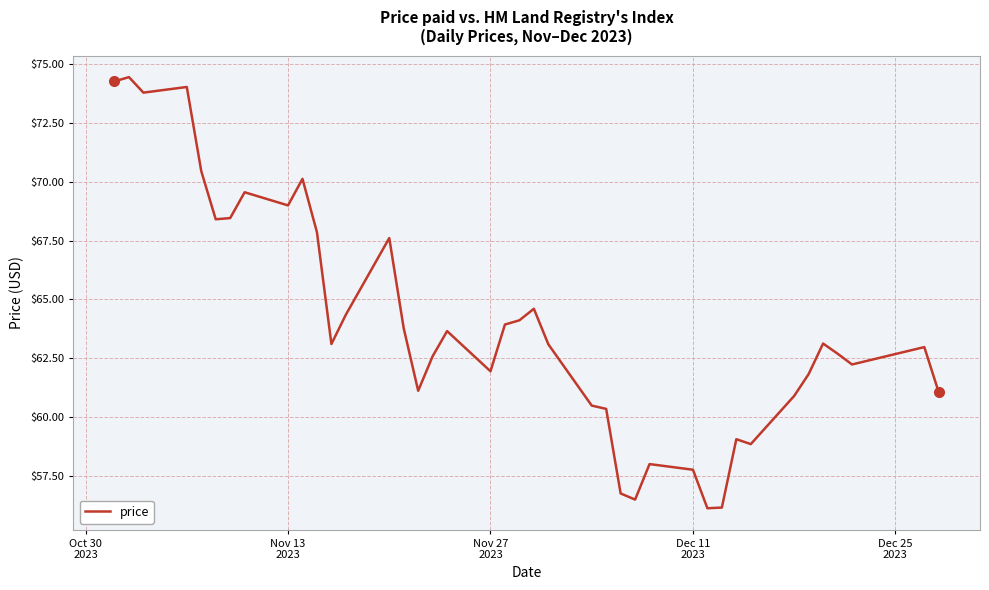

What is the greatest value displayed?

74.5